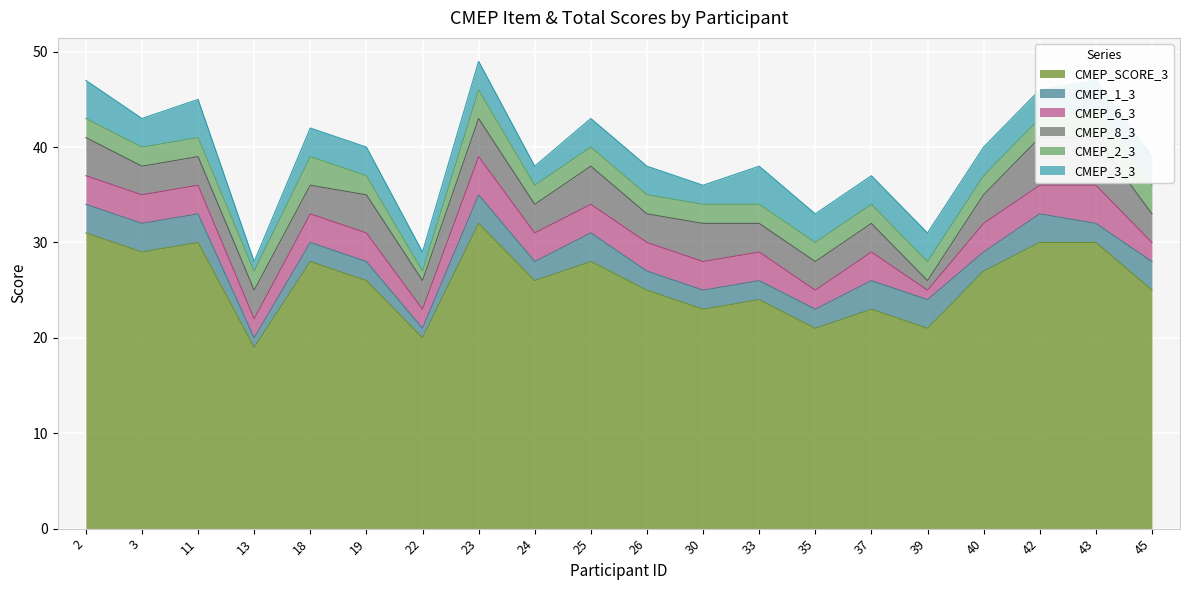

Between 23 and 37, which series saw the biggest shift?

CMEP_SCORE_3